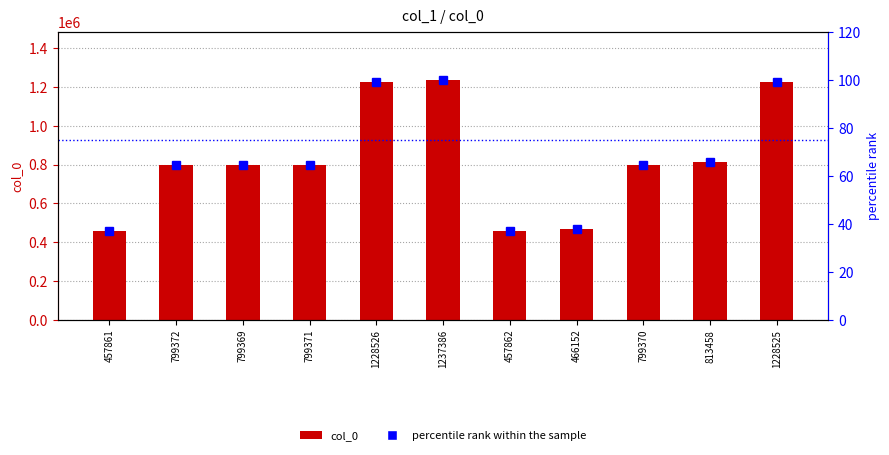

Reading left to right, what are all the values shown in this chart?

col_0: 457861=457861.0	799372=799372.0	799369=799369.0	799371=799371.0	1228526=1228526.0	1237386=1237386.0	457862=457862.0	466152=466152.0	799370=799370.0	813458=813458.0	1228525=1228525.0
percentile rank within the sample: 457861=37.0	799372=64.6	799369=64.6	799371=64.6	1228526=99.3	1237386=100.0	457862=37.0	466152=37.7	799370=64.6	813458=65.7	1228525=99.3